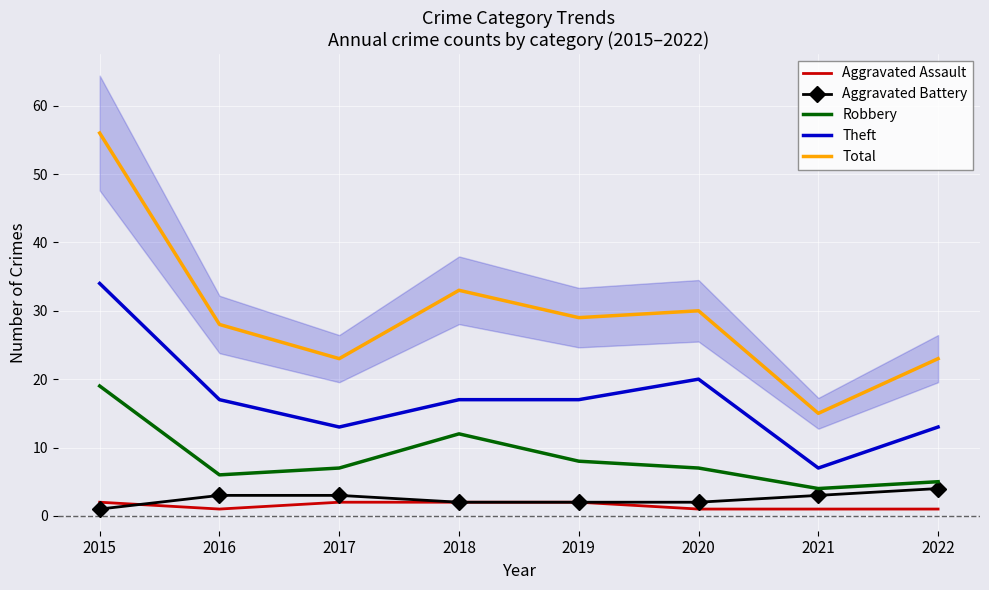

What is the difference between the highest and lowest values at 2015?

55